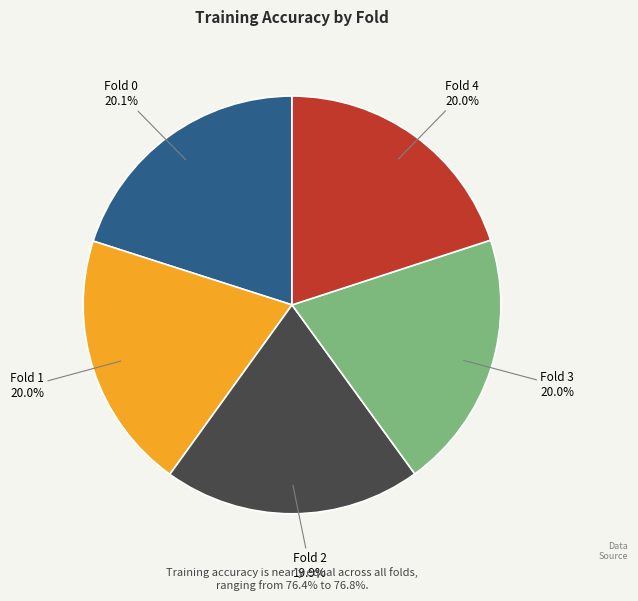

Is there any slice that represents more than half of the pie?

No